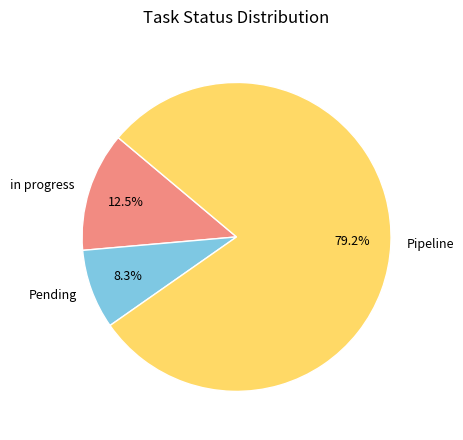

How many slices are in this pie chart?

3